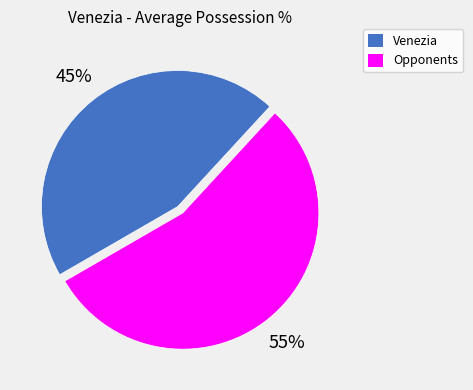

Is there any slice that represents more than half of the pie?

Yes